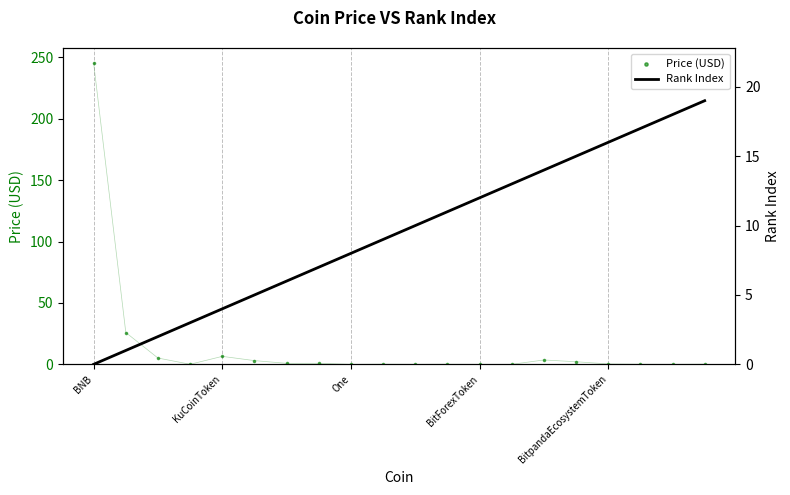

Which series has the largest total across all categories?

Price (USD)